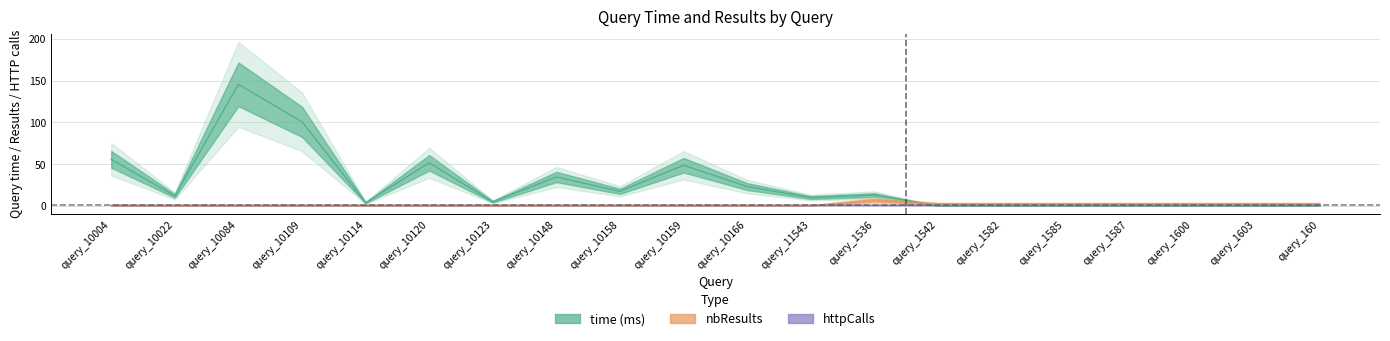

Which series changed the most between query_10120 and query_1582?

time